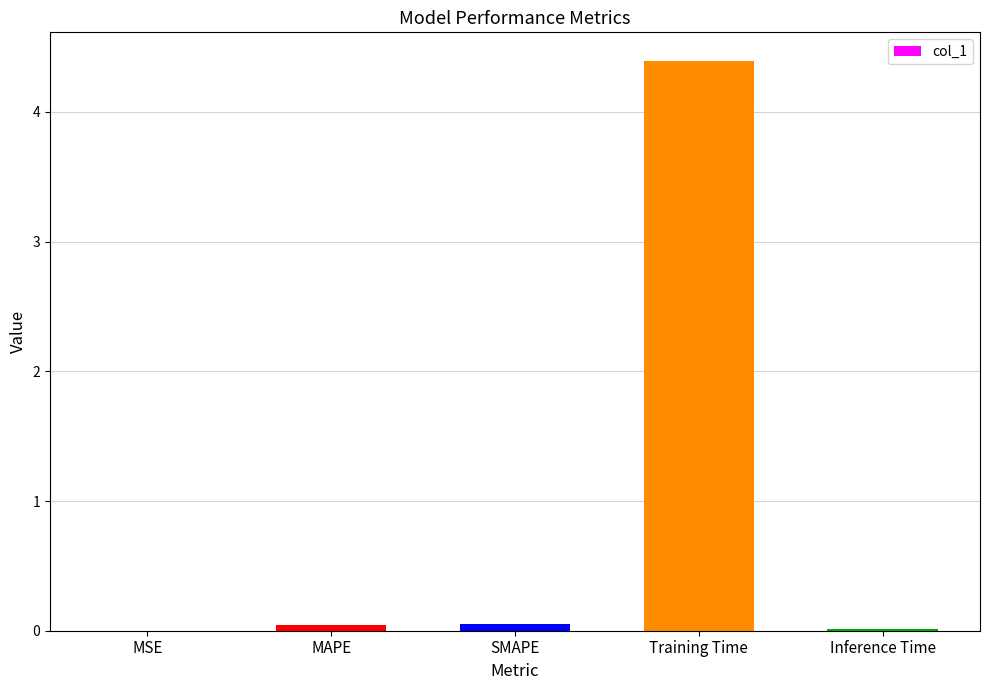

True or false: the data shows 0.0 at MAPE.

True